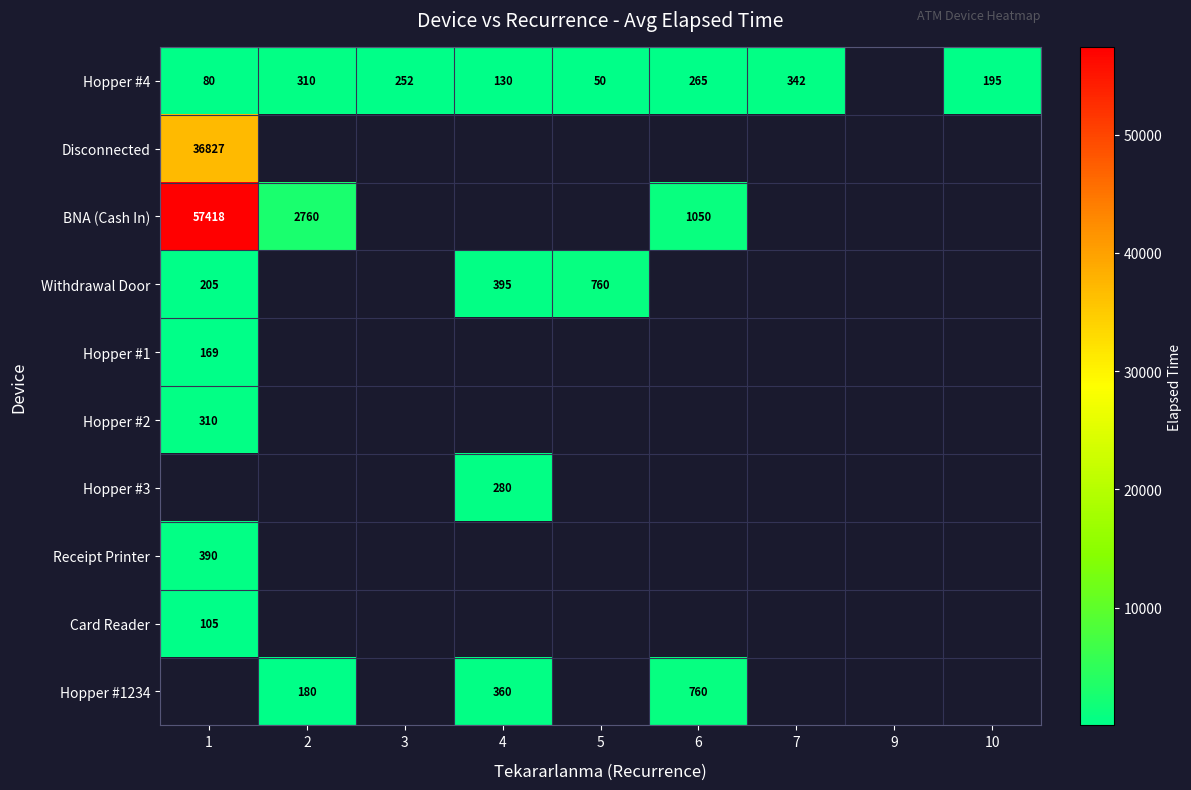

True or false: BNA (Cash In) has a value of 1050 at 6.

True